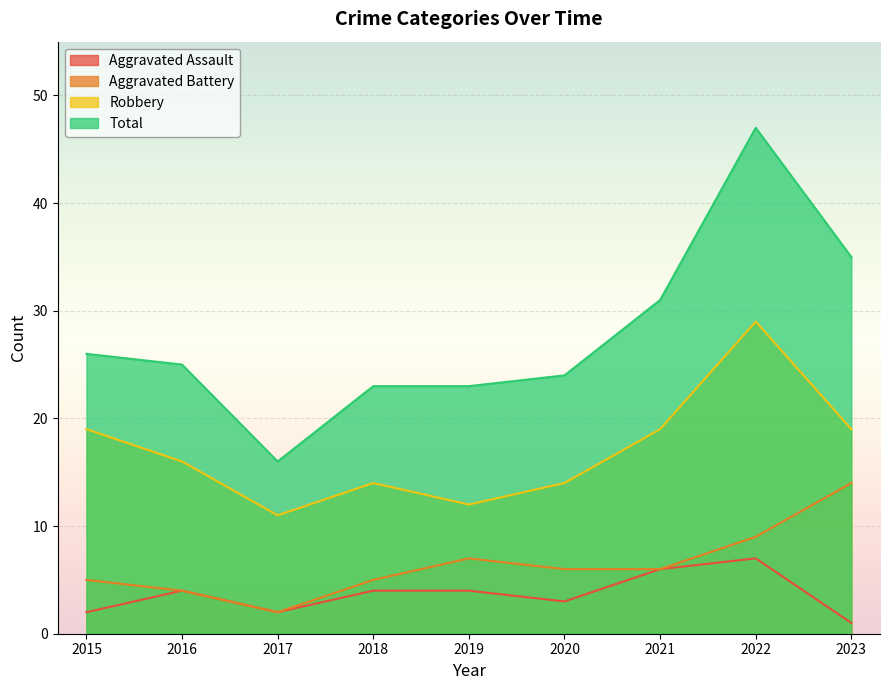

How many series are shown in this chart?

4